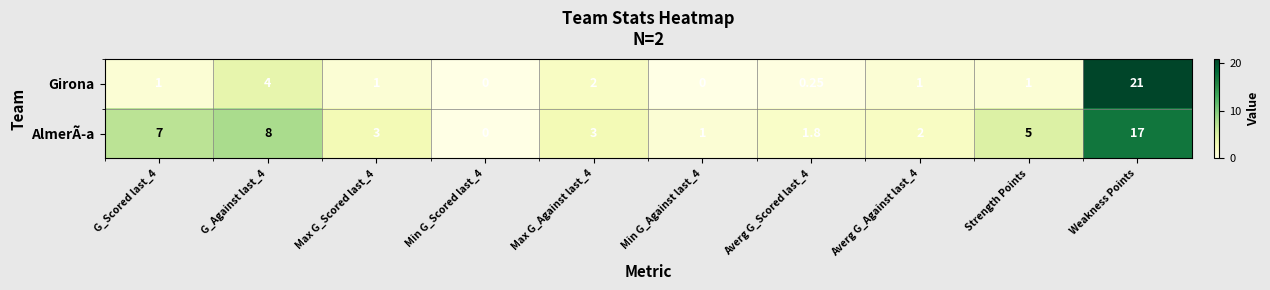

At which category is the sum across all series the highest?

Weakness Points